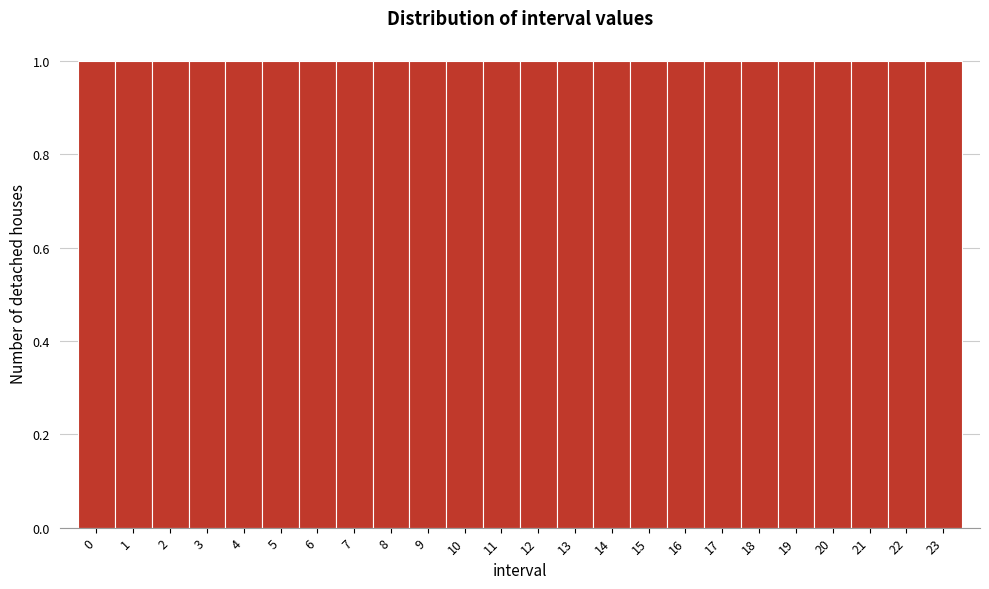

Reading left to right, list every bar in this chart as the range it spans on the x-axis followed by its height. The values are not printed on the chart, so give them approximately, as read against the axis.

-0.5 to 0.5: 1
0.5 to 1.5: 1
1.5 to 2.5: 1
2.5 to 3.5: 1
3.5 to 4.5: 1
4.5 to 5.5: 1
5.5 to 6.5: 1
6.5 to 7.5: 1
7.5 to 8.5: 1
8.5 to 9.5: 1
9.5 to 10.5: 1
10.5 to 11.5: 1
11.5 to 12.5: 1
12.5 to 13.5: 1
13.5 to 14.5: 1
14.5 to 15.5: 1
15.5 to 16.5: 1
16.5 to 17.5: 1
17.5 to 18.5: 1
18.5 to 19.5: 1
19.5 to 20.5: 1
20.5 to 21.5: 1
21.5 to 22.5: 1
22.5 to 23.5: 1